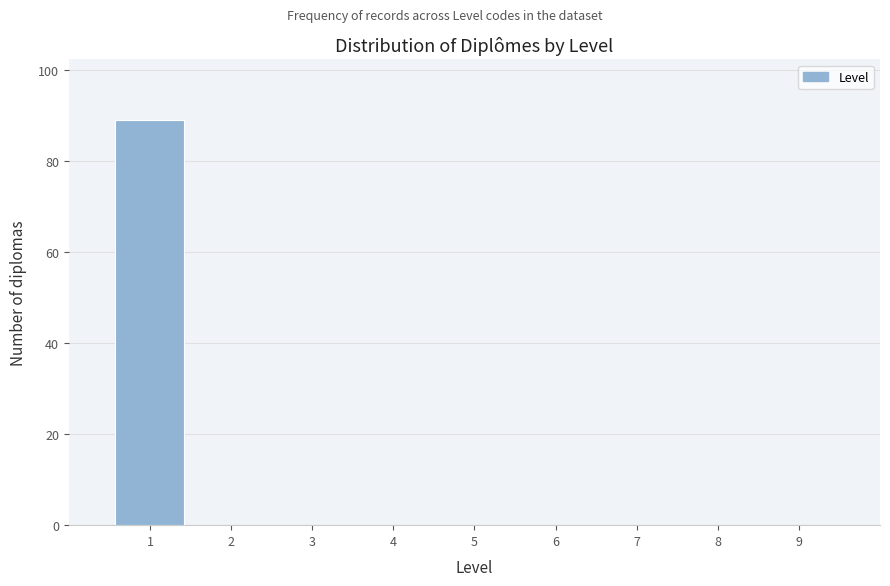

Reading left to right, list all the values displayed in this chart.

1=89	2=0	3=0	4=0	5=0	6=0	7=0	8=0	9=0